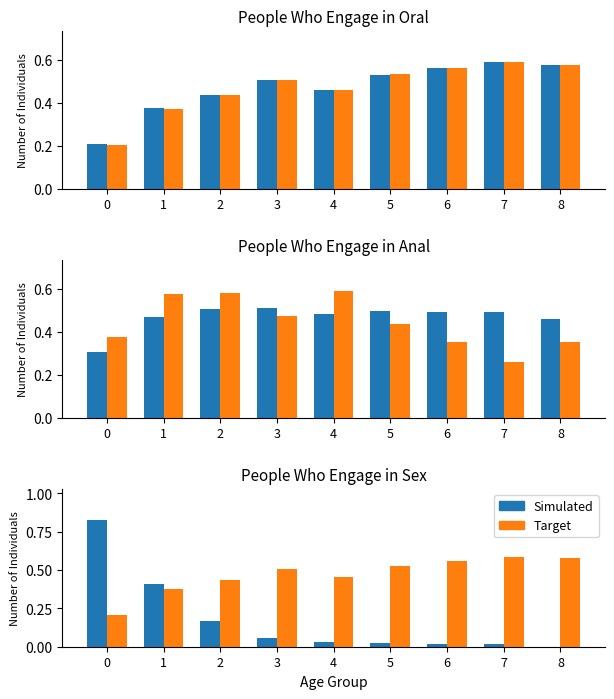

At 1, list the series in order from smallest to largest.

Target, Simulated